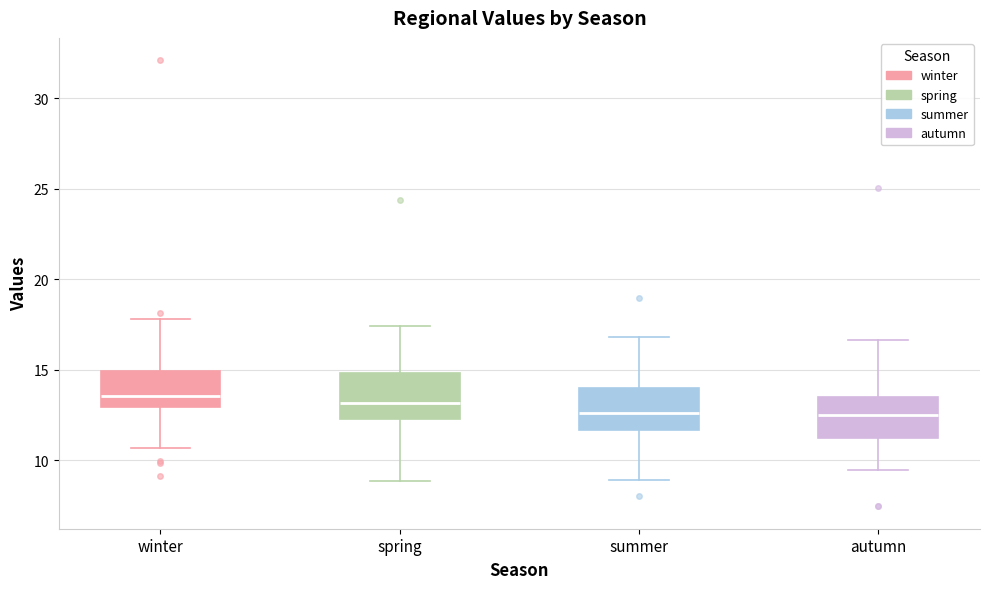

Reading left to right, read every box against the y-axis: the position of its median line, the range the box covers, and the ends of its whiskers. The values are not printed on the chart, so give them approximately, as read against the axis.

winter: median 13.5, box 13.0 to 15.0, whiskers 10.5 to 18.0
spring: median 13.0, box 12.5 to 15.0, whiskers 9.0 to 17.5
summer: median 12.5, box 11.5 to 14.0, whiskers 9.0 to 17.0
autumn: median 12.5, box 11.0 to 13.5, whiskers 9.5 to 16.5